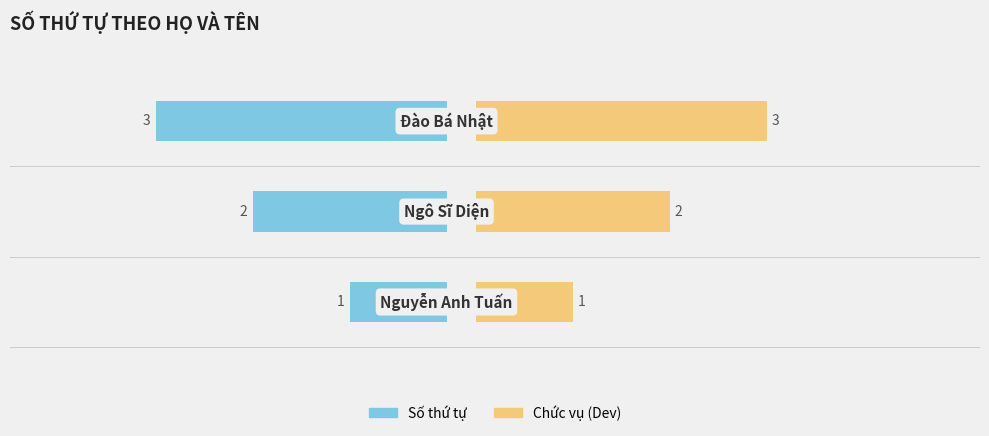

Reading left to right, what are all the values shown in this chart?

Số thứ tự: -1.0	-2.0	-3.0
Chức vụ (Dev): 1.0	2.0	3.0